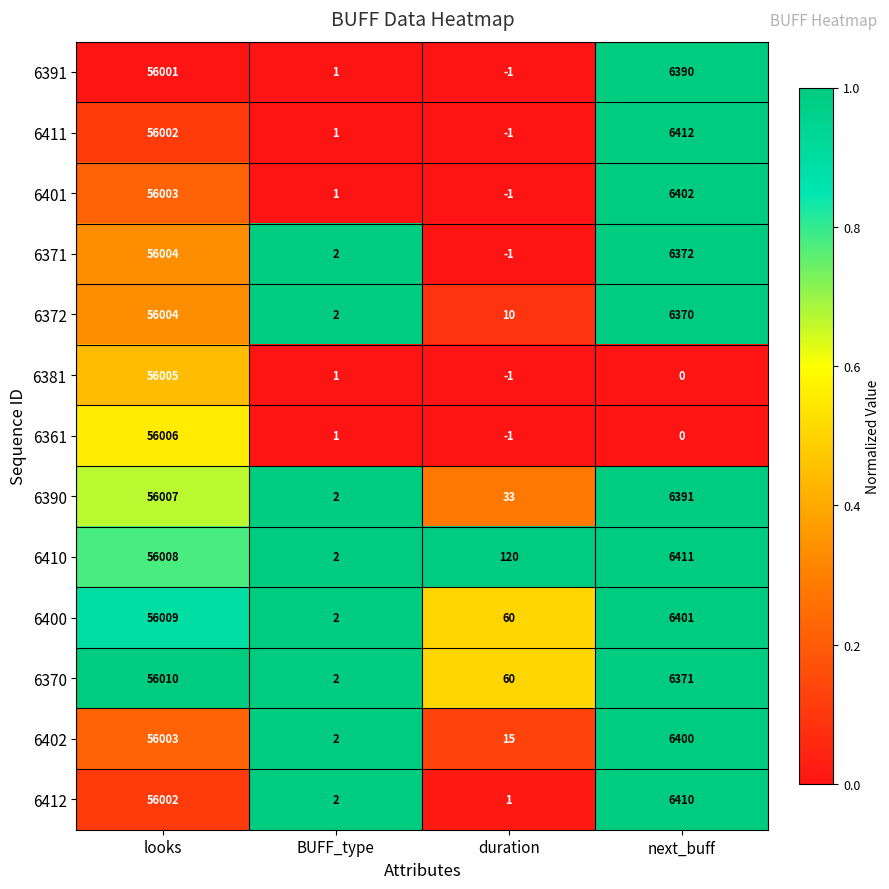

List the labels in order of 6381 value, largest first.

looks, BUFF_type, next_buff, duration